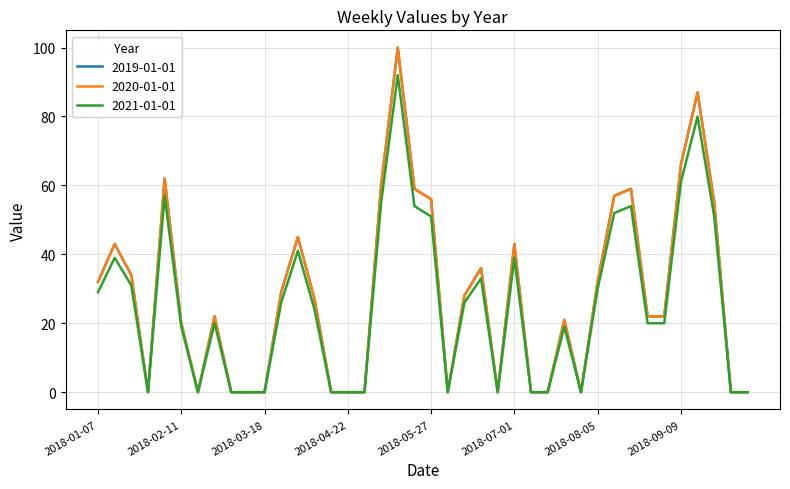

List the labels in order of 2020-01-01 value, smallest first.

2018-01-28, 2018-02-18, 2018-03-04, 2018-03-11, 2018-03-18, 2018-04-15, 2018-04-22, 2018-04-29, 2018-06-03, 2018-06-24, 2018-07-08, 2018-07-15, 2018-07-29, 2018-09-30, 2018-10-07, 2018-02-11, 2018-07-22, 2018-02-25, 2018-08-26, 2018-09-02, 2018-04-08, 2018-06-10, 2018-03-25, 2018-01-07, 2018-08-05, 2018-01-21, 2018-06-17, 2018-01-14, 2018-07-01, 2018-04-01, 2018-09-23, 2018-05-27, 2018-08-12, 2018-05-20, 2018-08-19, 2018-05-06, 2018-02-04, 2018-09-09, 2018-09-16, 2018-05-13